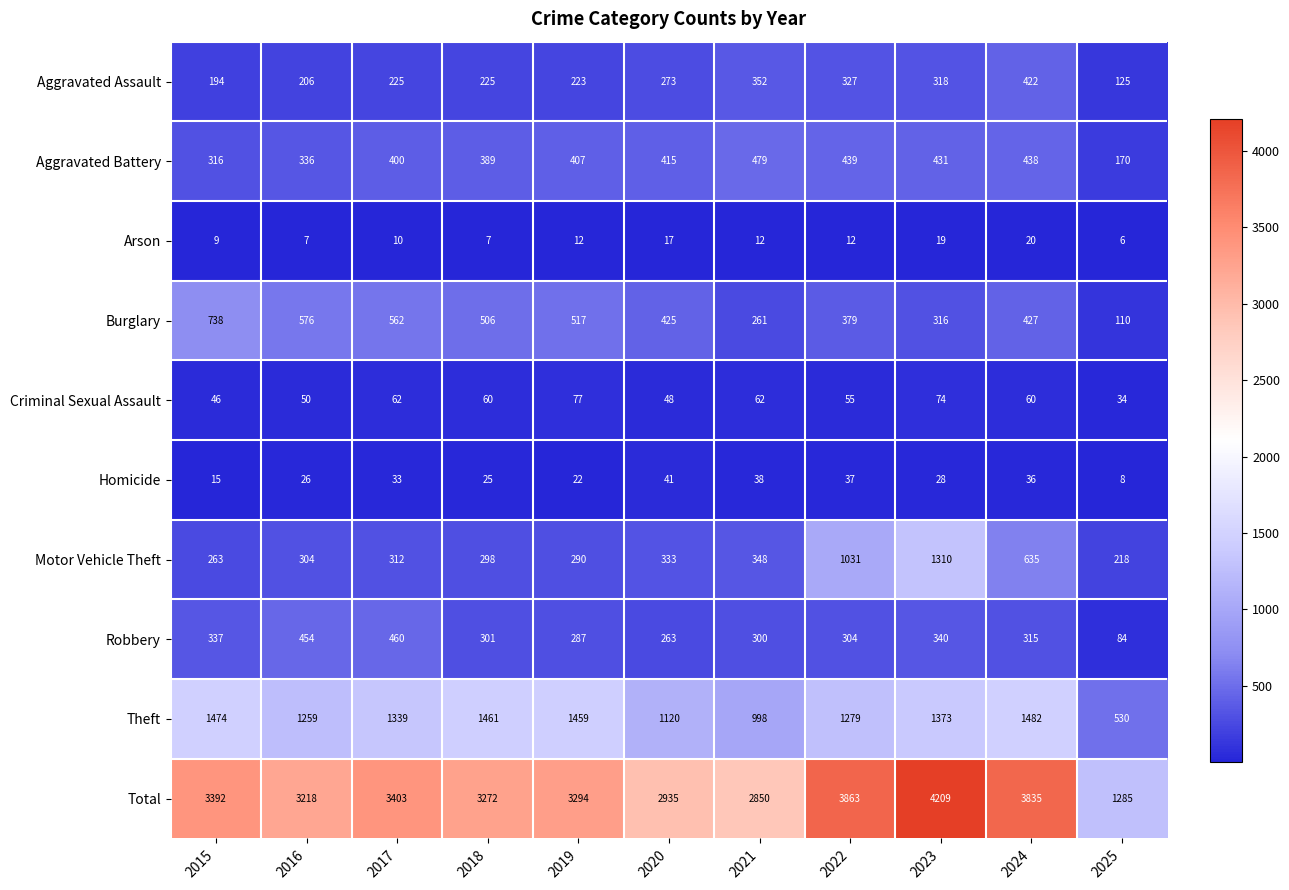

Which series changed the most between 2015 and 2018?

Burglary